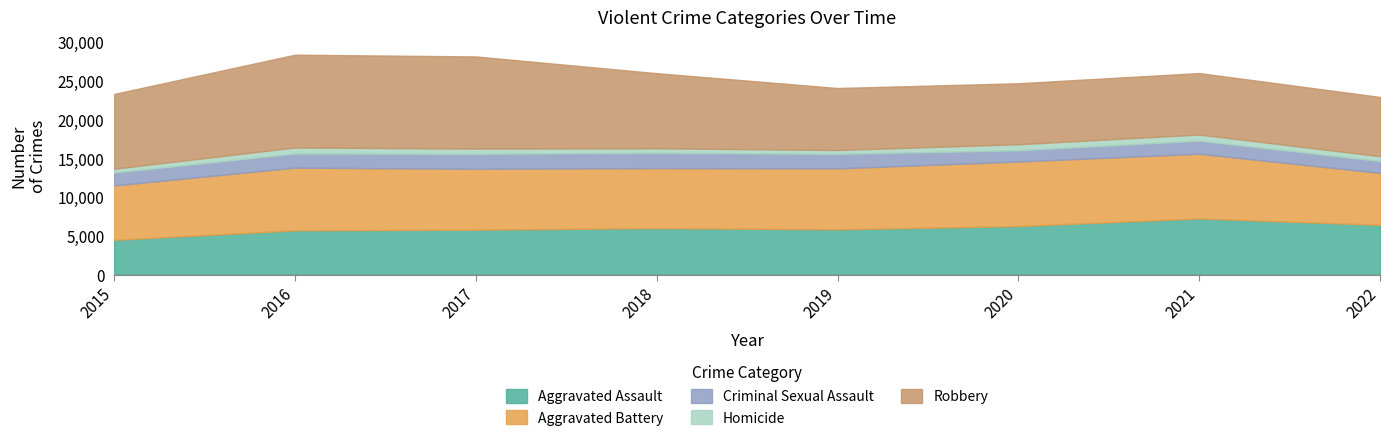

Which series has the largest total across all categories?

Robbery